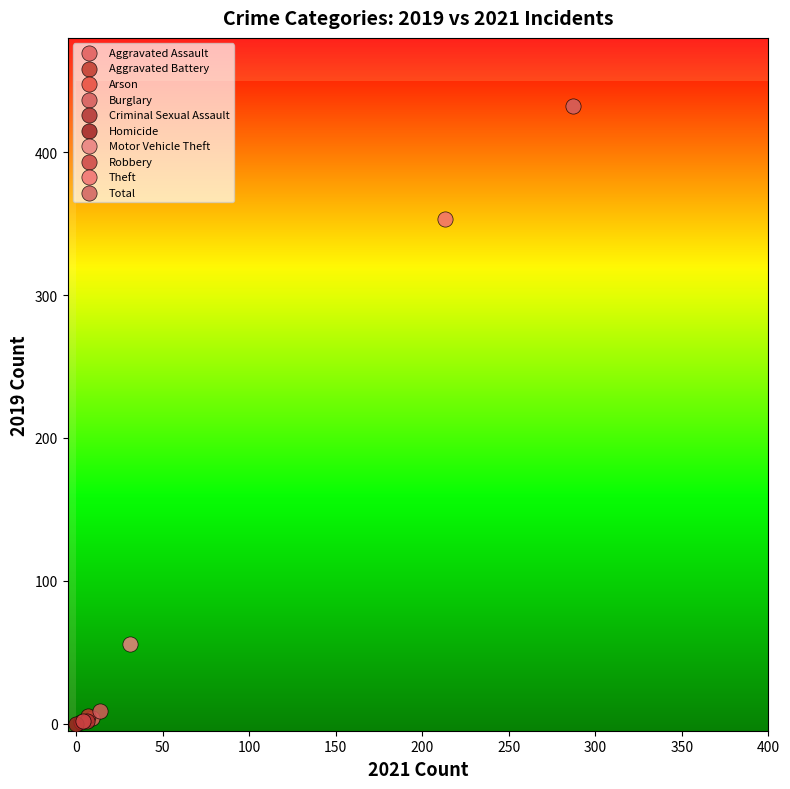

What are all the series names shown in the legend?

Aggravated Assault, Aggravated Battery, Arson, Burglary, Criminal Sexual Assault, Homicide, Motor Vehicle Theft, Robbery, Theft, Total